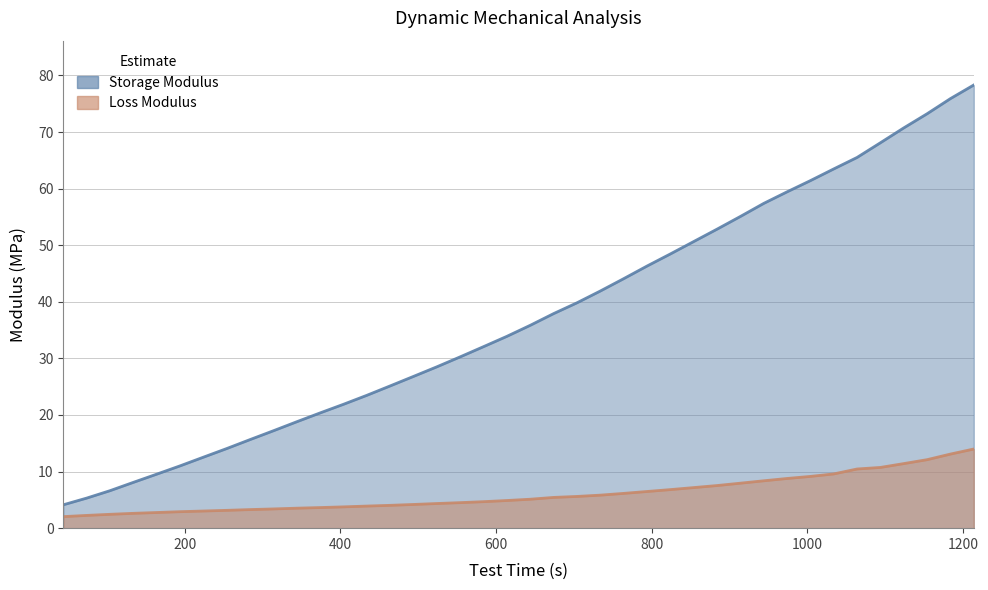

Count the number of data series in this chart.

2